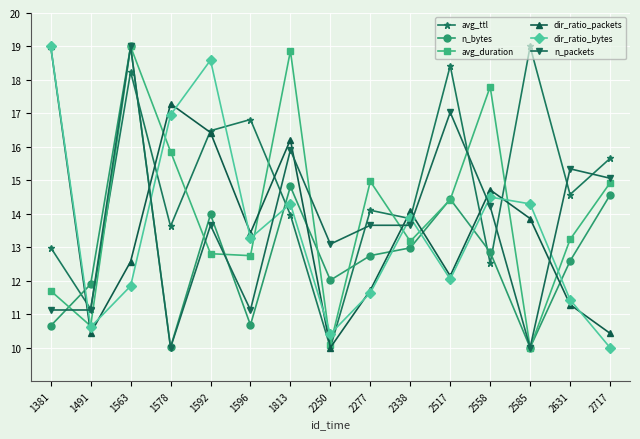

Where do dir_ratio_bytes and n_packets first cross each other?

1381 and 1491